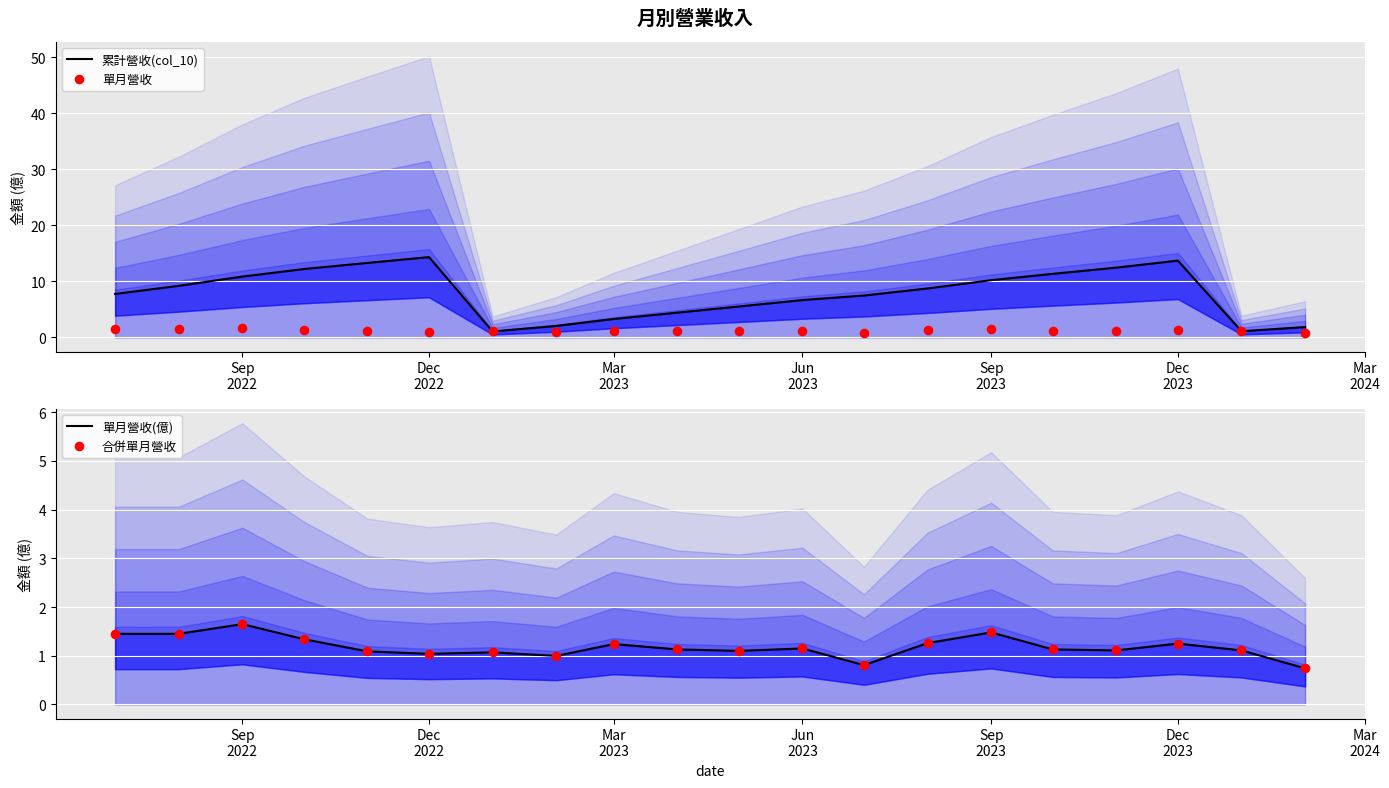

At how many categories does at least one series exceed 8?

10